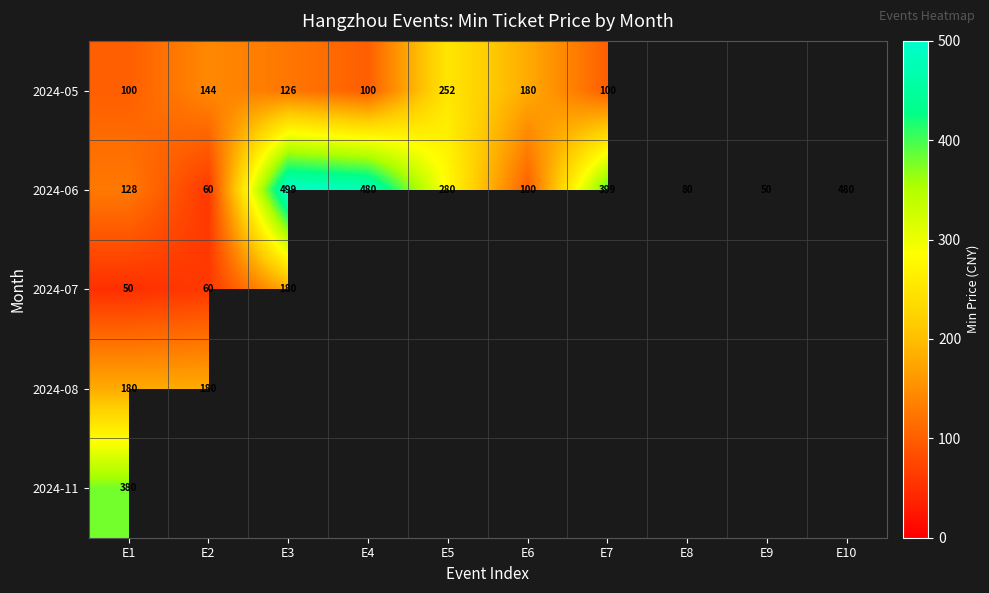

The 2024-05 series shows 180 at E6. True or false?

True